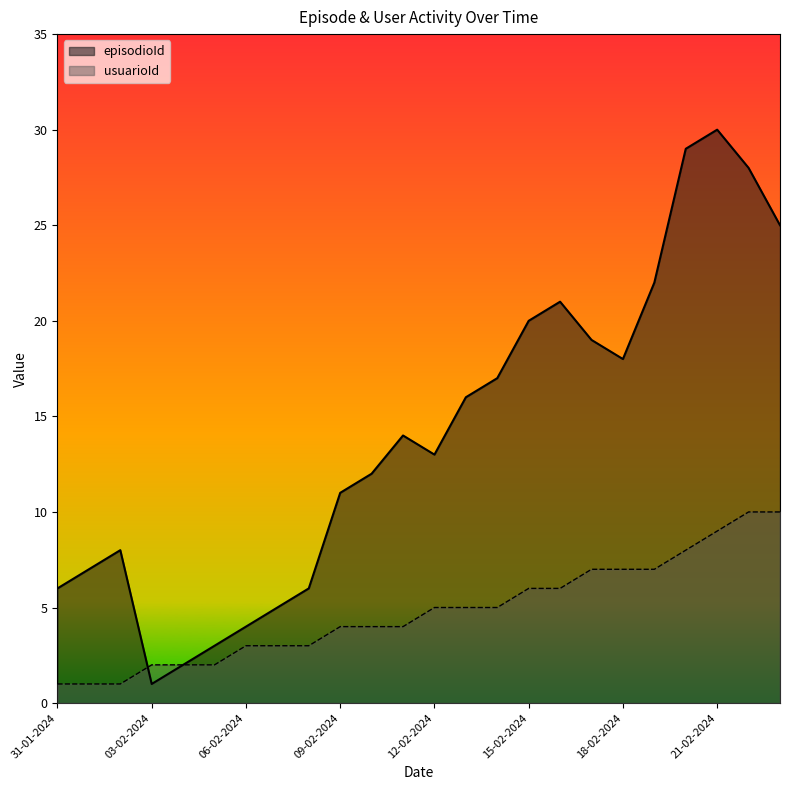

Which series has the largest range (max minus min)?

episodioId